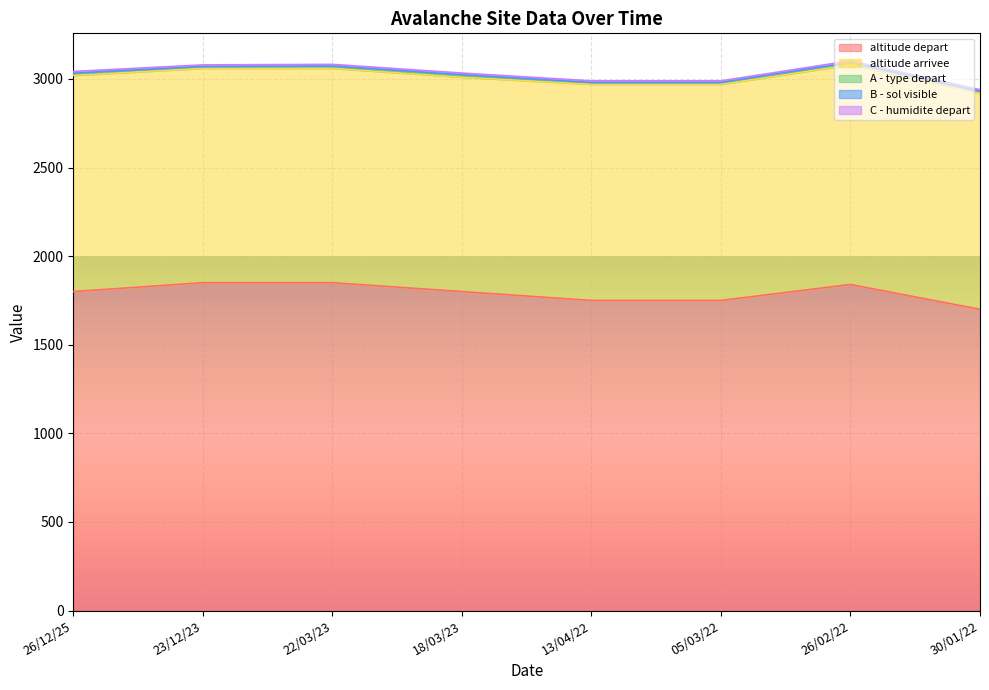

What is the value of the altitude arrivee point at the 3rd from the left?

1210